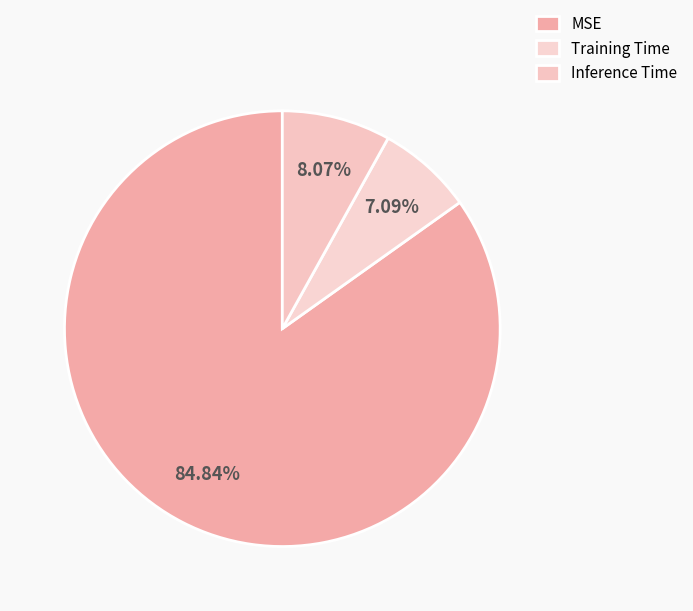

Does MSE represent more than half of the total?

Yes